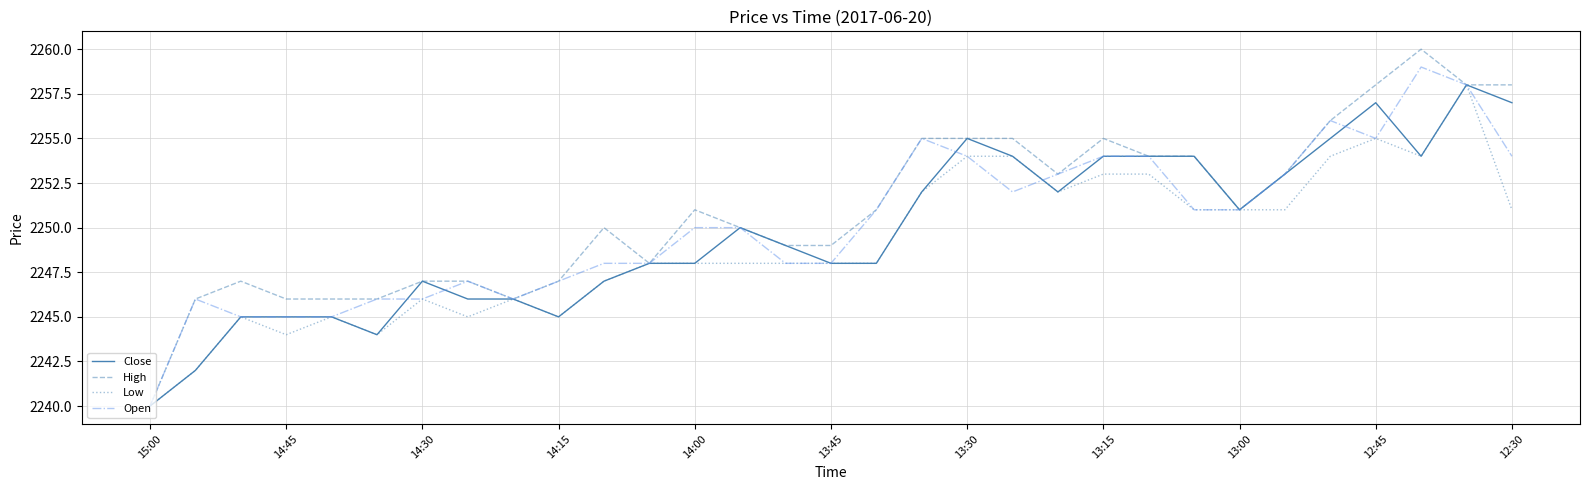

List the series in order of their overall mean, highest first.

High, Open, Close, Low